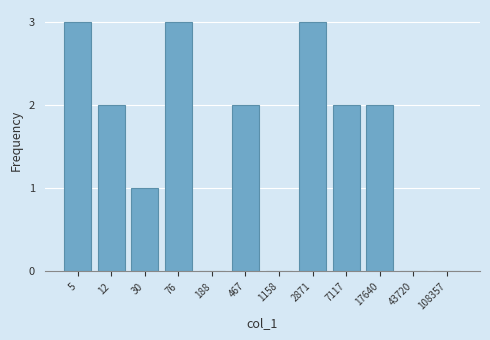

Reading right to left, extract all data points from this chart.

108357=0	43720=0	17640=2	7117=2	2871=3	1158=0	467=2	188=0	76=3	30=1	12=2	5=3